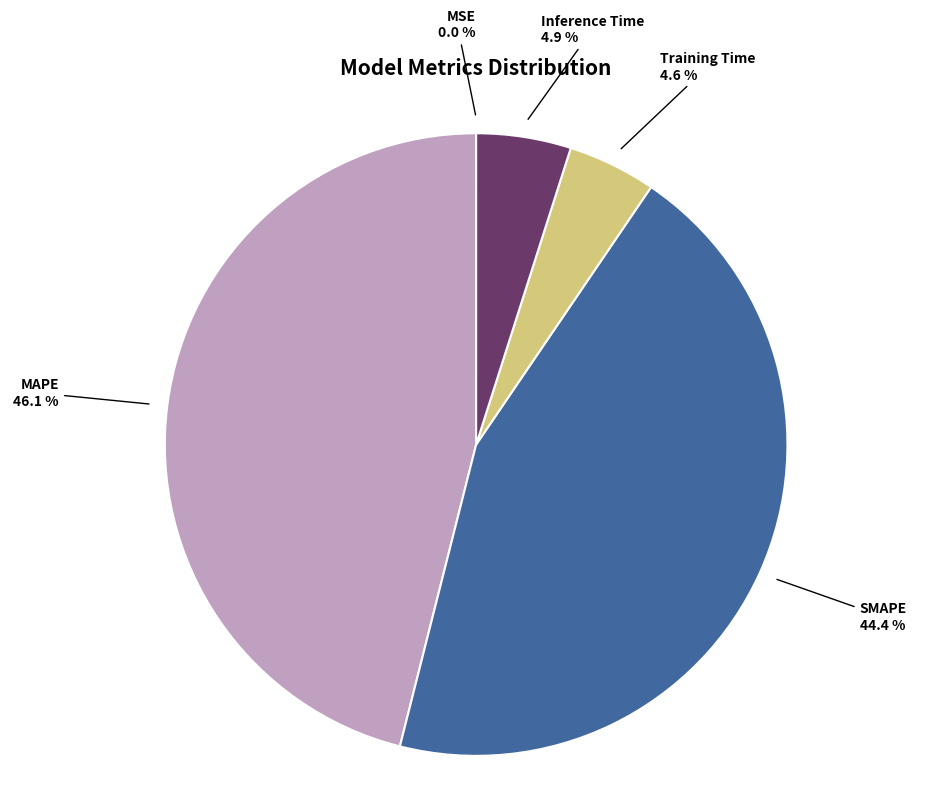

What percentage is the Inference Time slice, to the nearest percent?

5%